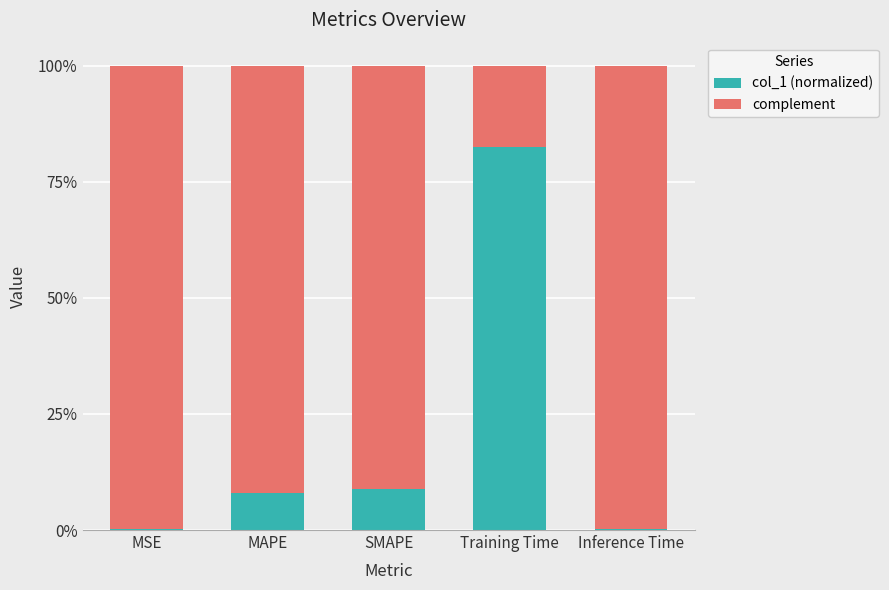

Are the bars grouped side by side (vs. stacked)?

No